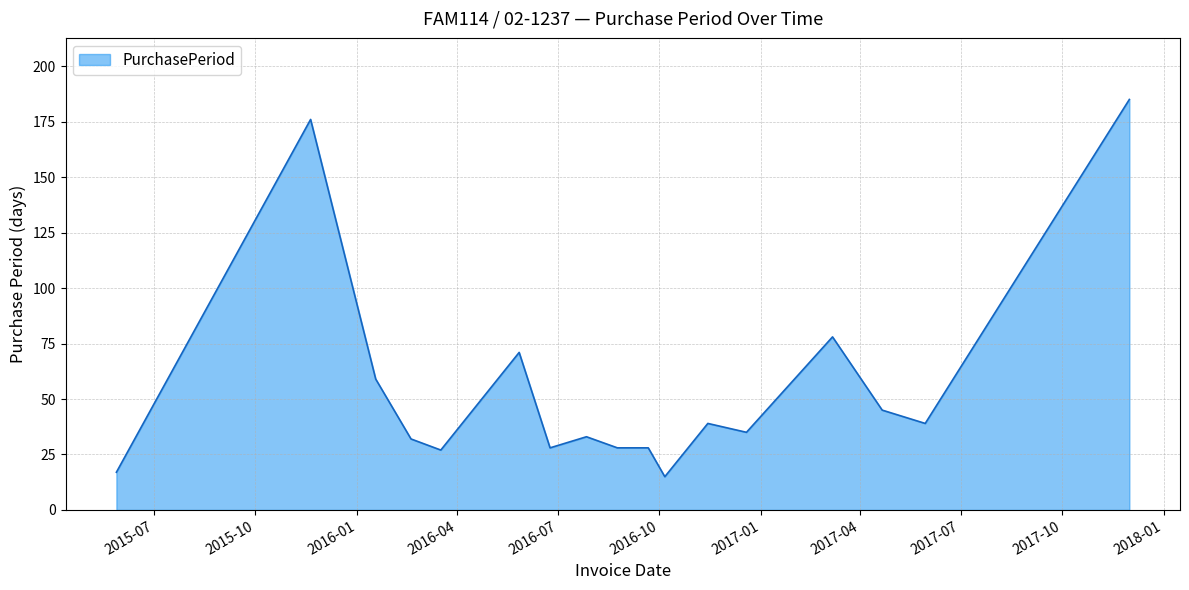

What is the smallest value displayed?

15